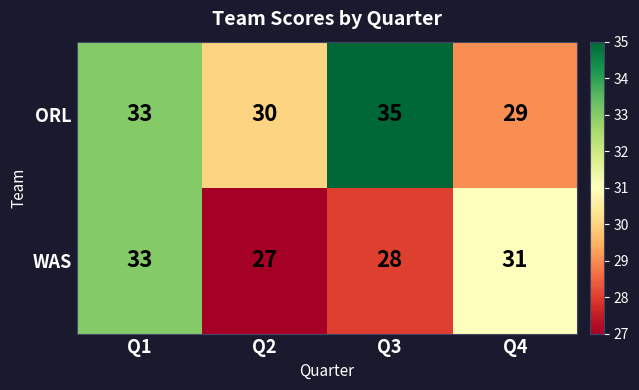

At which category is the sum across all series the highest?

Q1